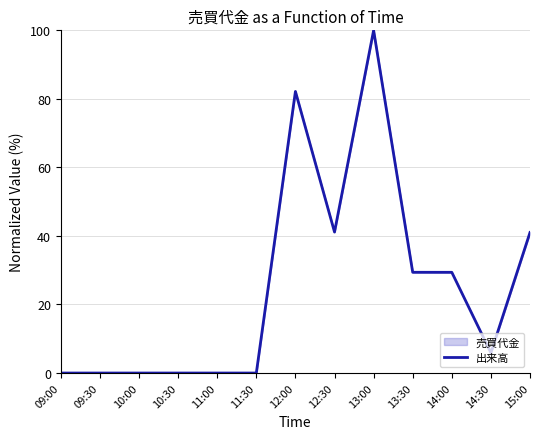

What position from the right is 10:00?

11